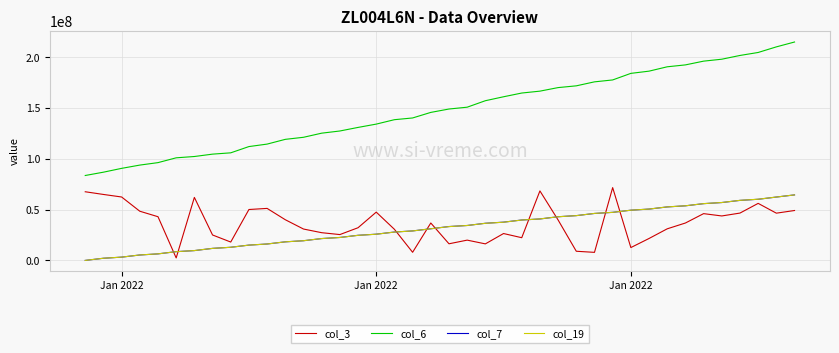

What is the maximum value for col_6?

215031196.0